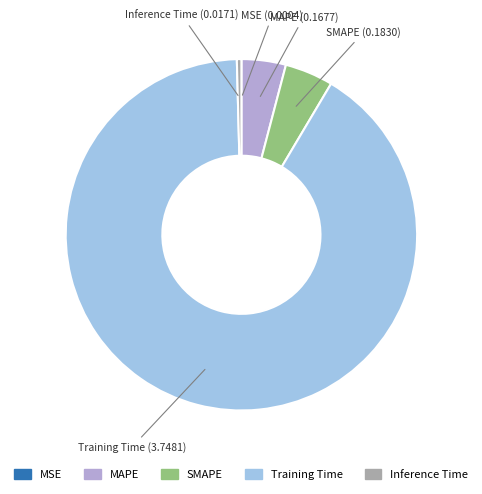

Is it true that SMAPE is 4% of the pie?

True